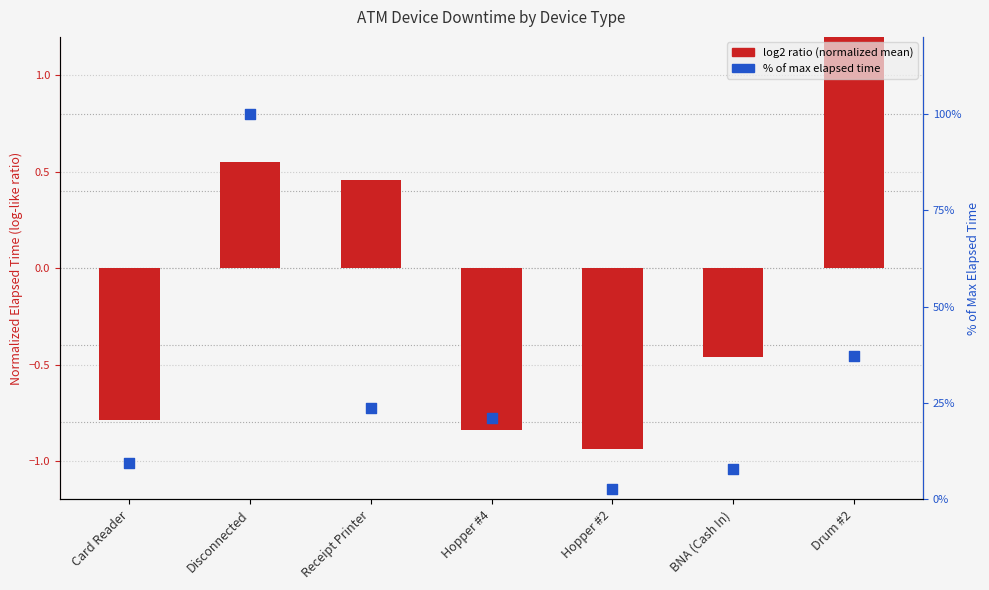

Is the value of log2 ratio at Hopper #2 greater than the value of % of max elapsed at Hopper #2?

No